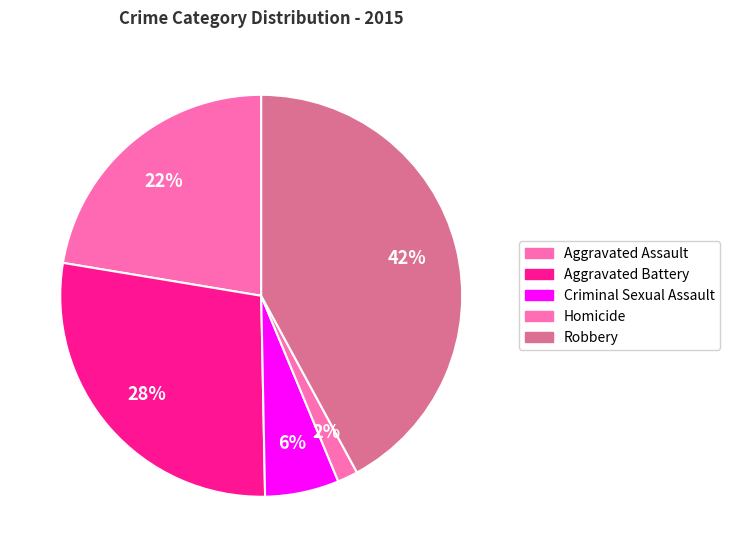

Rank the categories by value from lowest to highest.

Homicide, Criminal Sexual Assault, Aggravated Assault, Aggravated Battery, Robbery